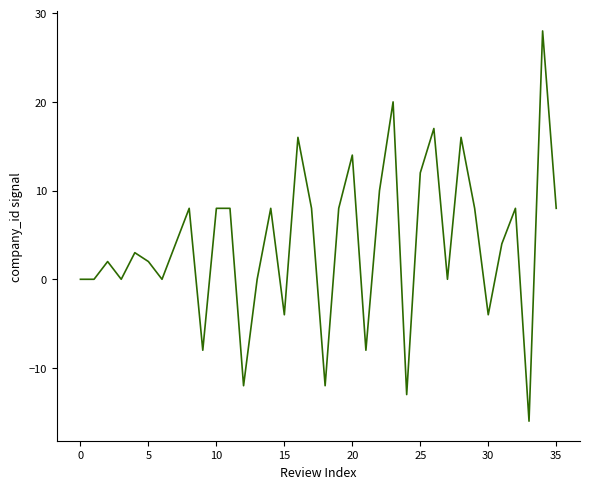

Is this an area chart (filled region under the line)?

No